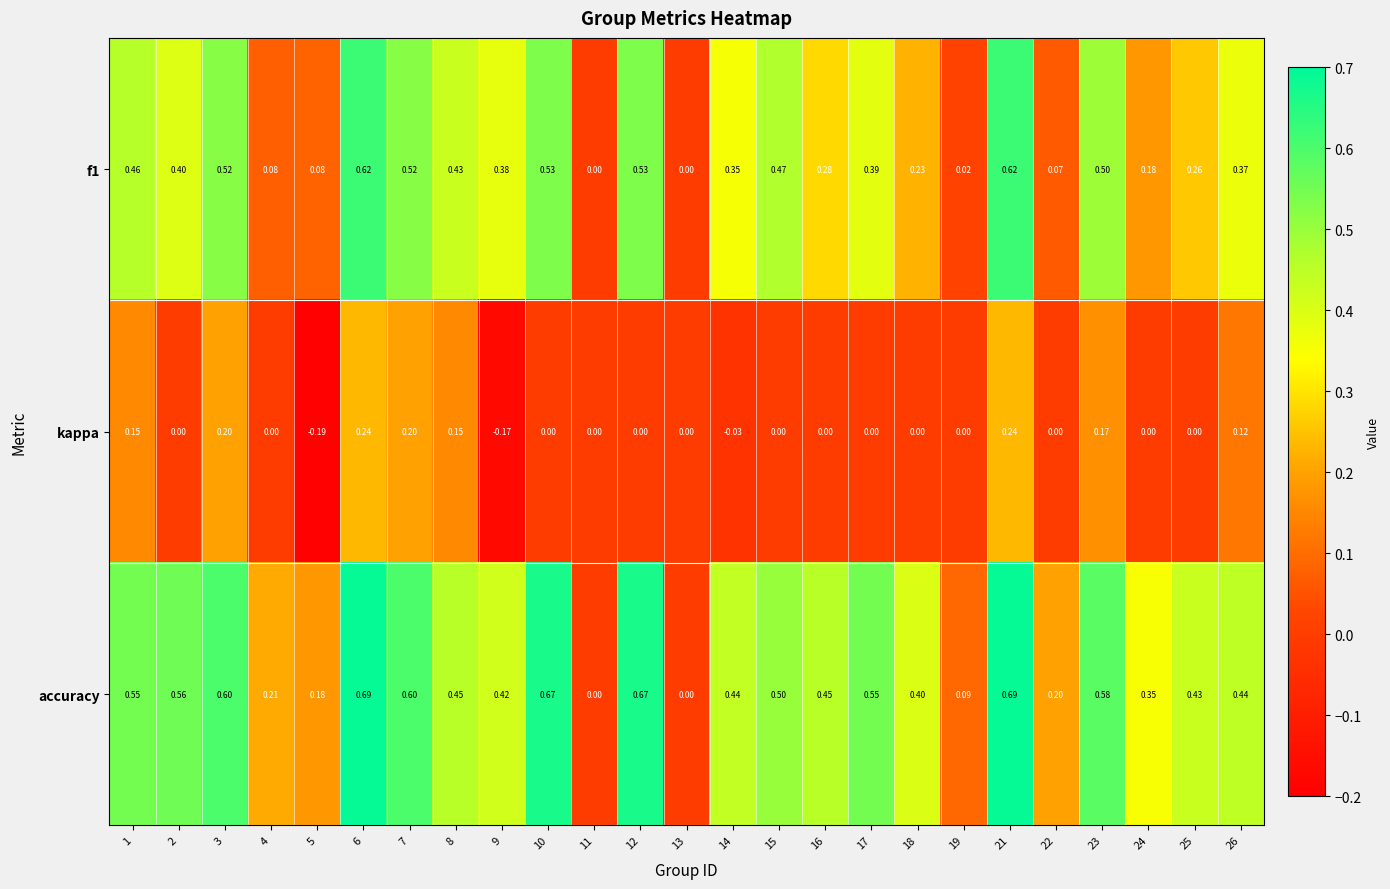

List the series in order of their overall mean, lowest first.

kappa, f1, accuracy